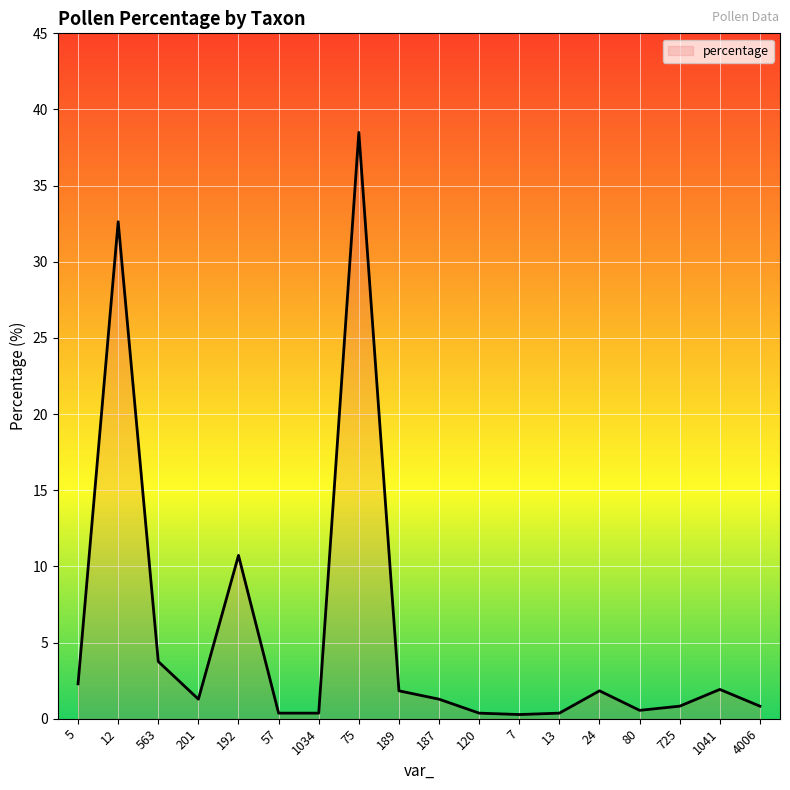

What is the average value?

5.6